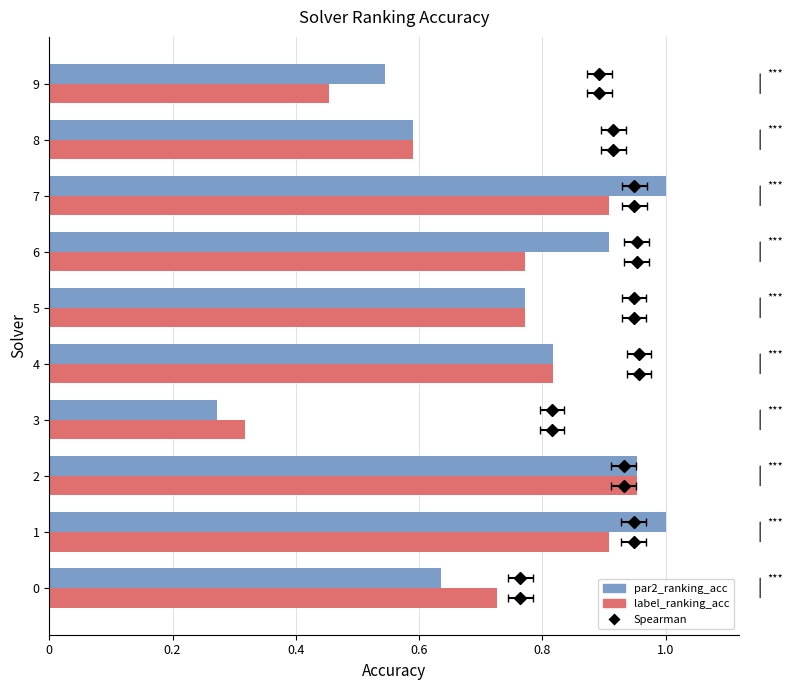

What is the difference between the maximum and minimum values in the label_ranking_acc series?

0.6